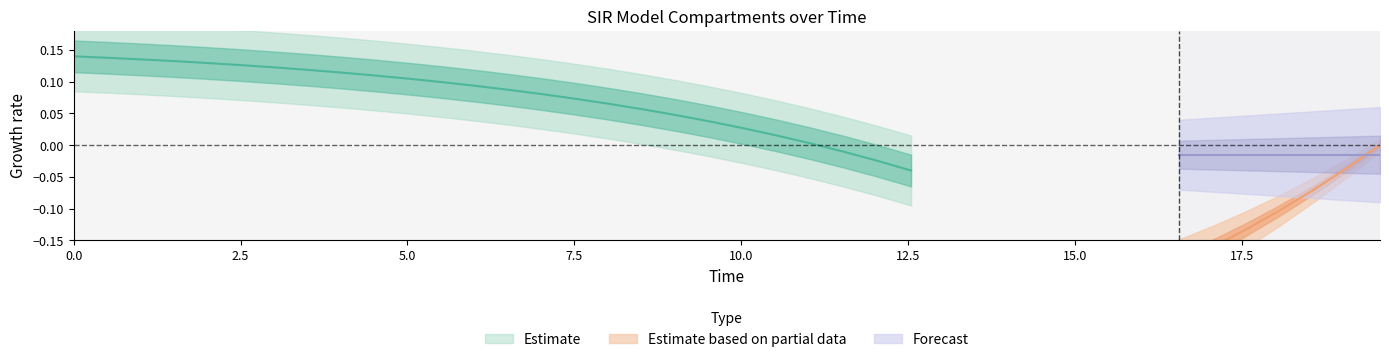

True or false: S has more than 1 interior local peaks.

False